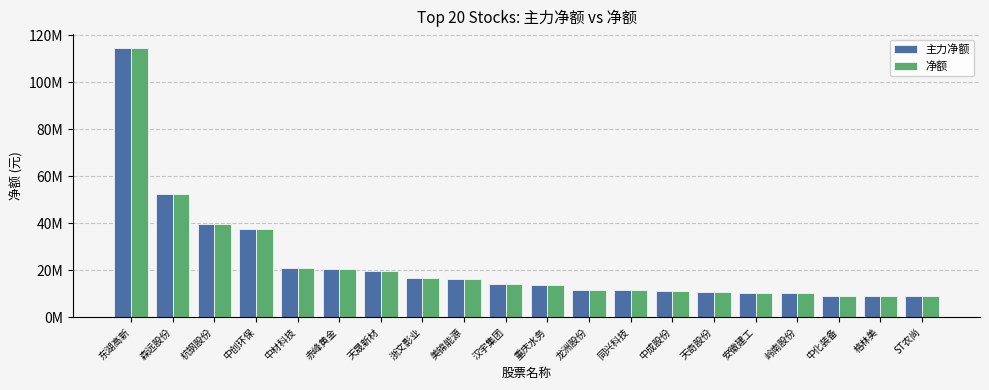

What is the label of the 11th bar from the left?

重庆水务